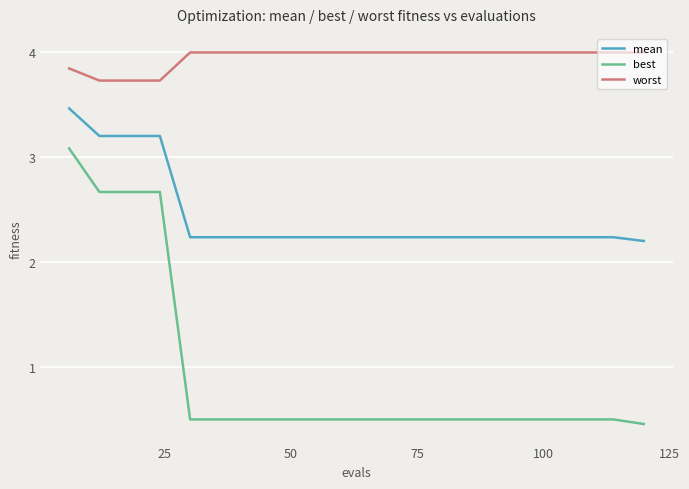

True or false: mean and worst cross at least once.

False